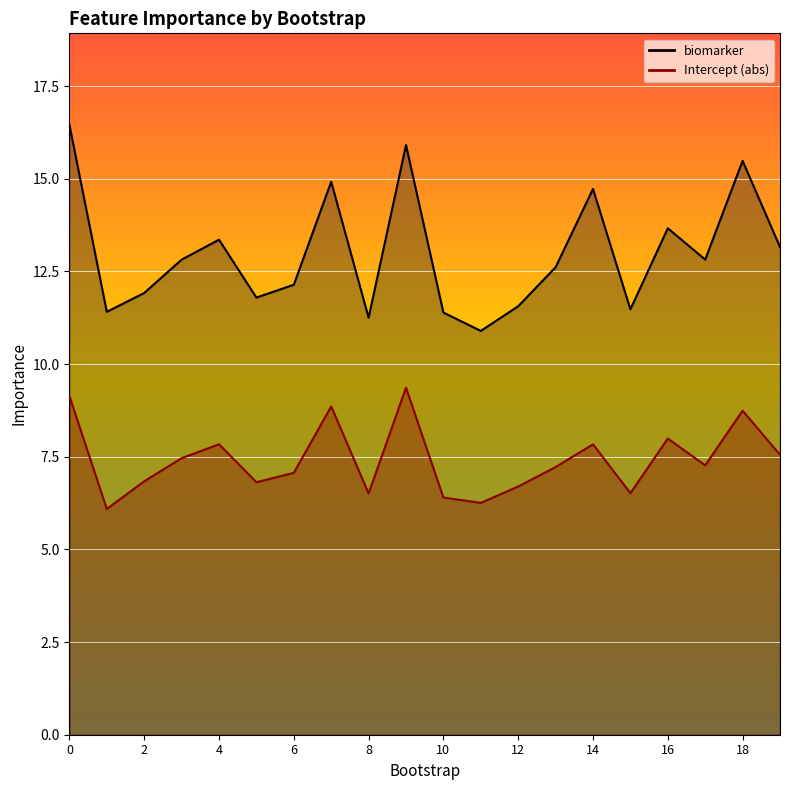

In Intercept, how many points are higher than both neighbors (excluding endpoints)?

6